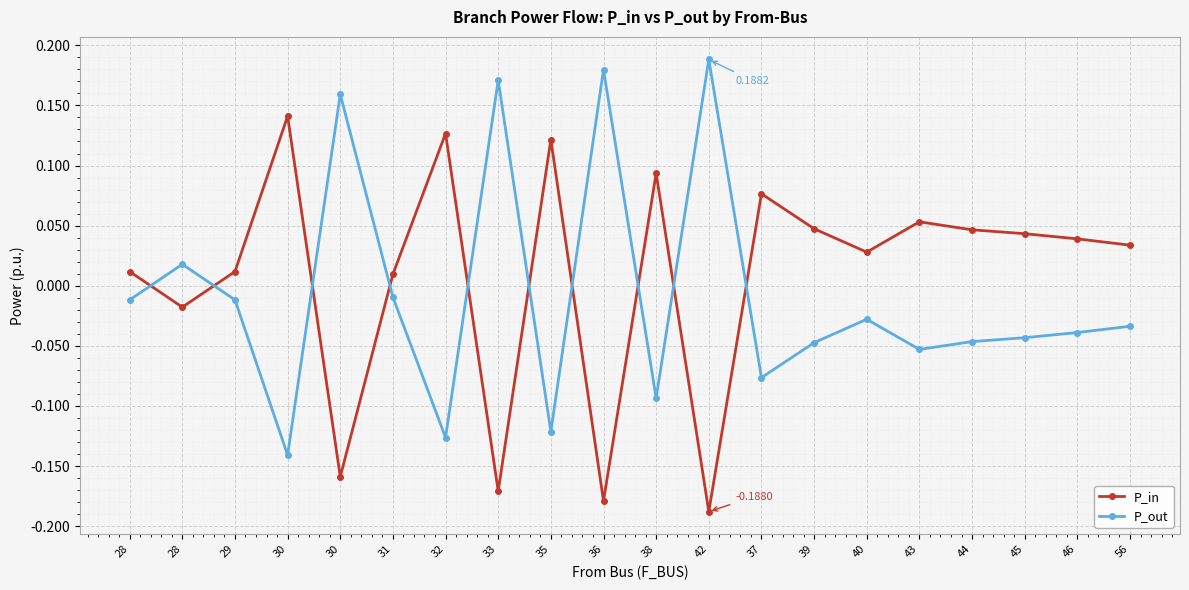

How many data points in P_in are above 0?

15